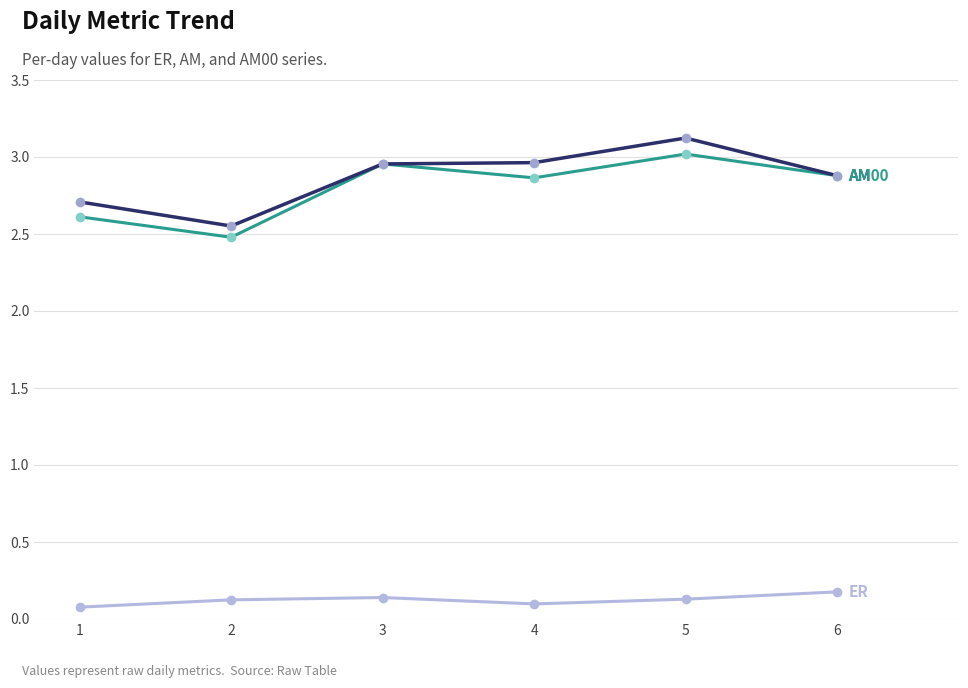

Does the chart display data point markers on the line(s)?

Yes